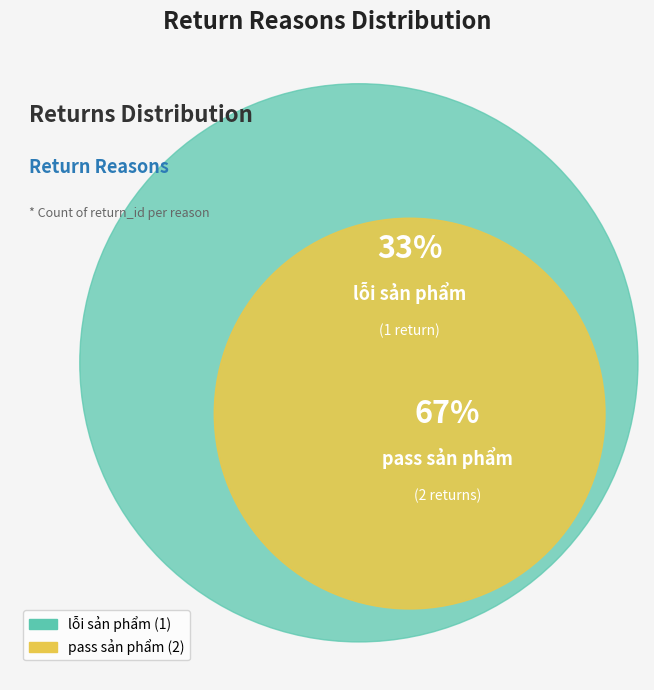

To the nearest percent, what is the combined percentage of pass sản phẩm and lỗi sản phẩm?

100%